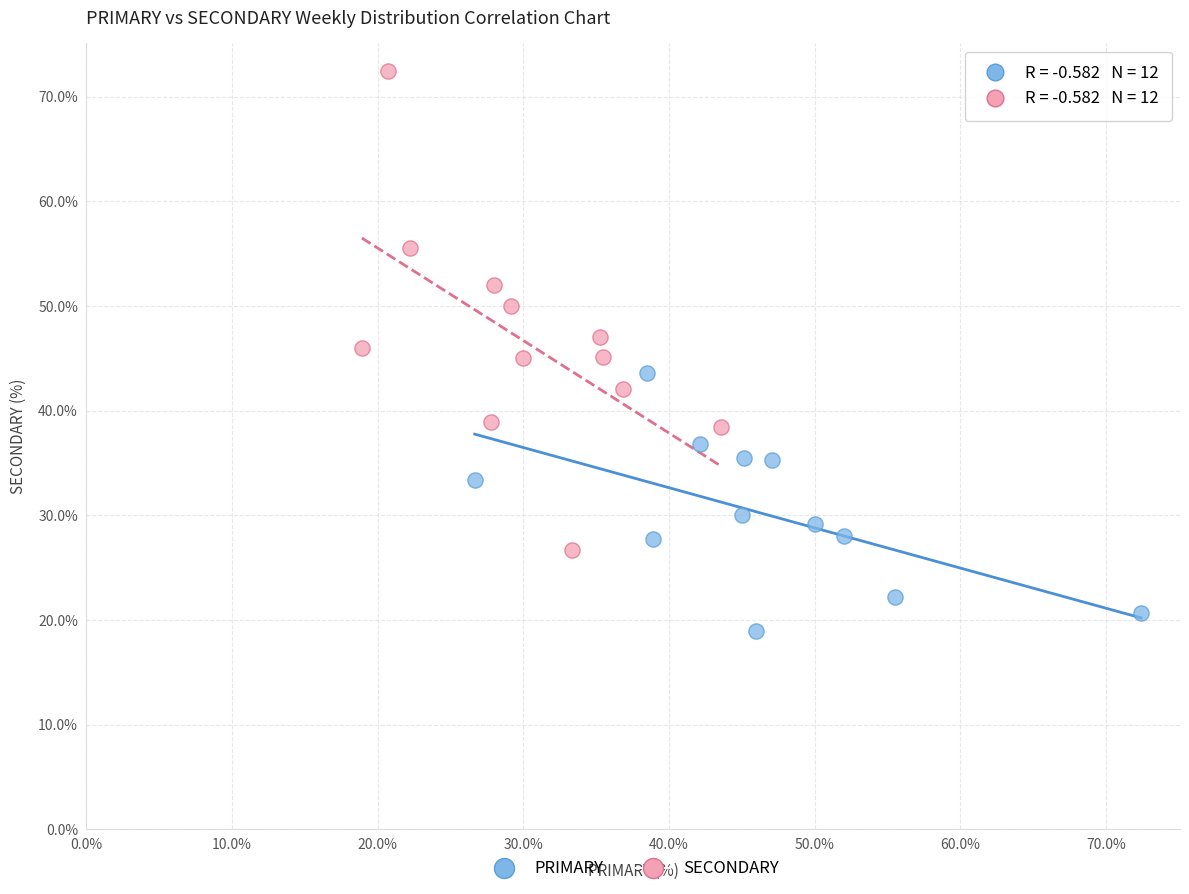

Which series has the largest Y range (max minus min)?

SECONDARY